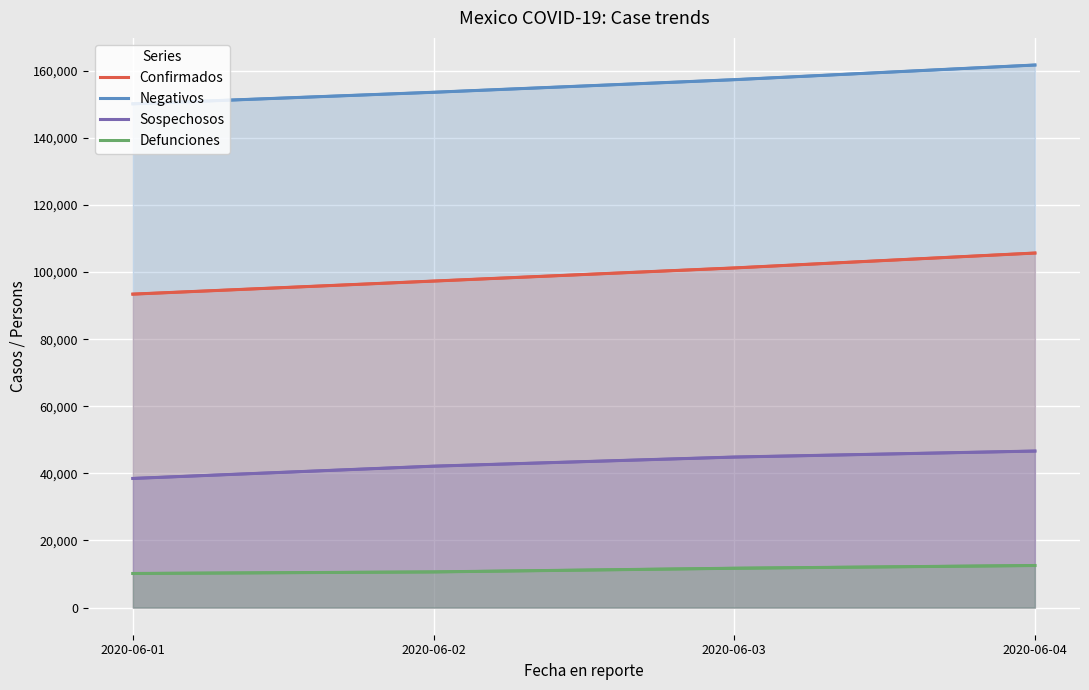

How many values in the Sospechosos series are below 44869?

2